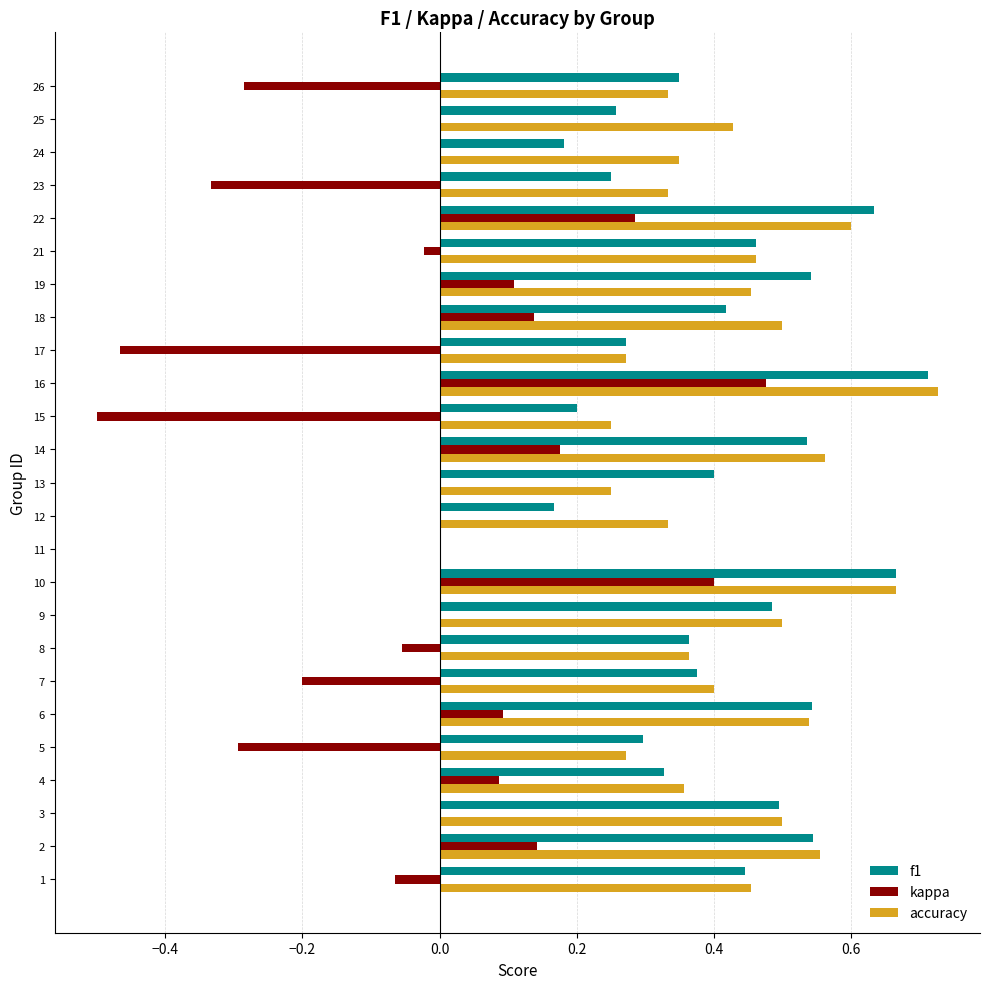

What is the sum of all f1 values?

9.9